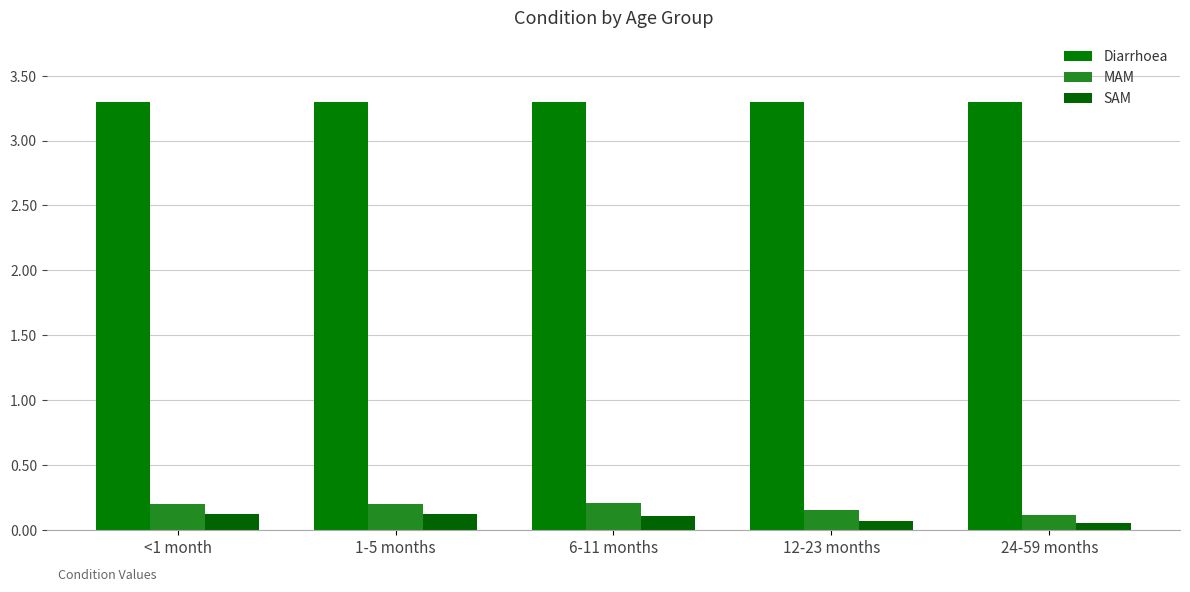

How many distinct data groups are displayed?

3